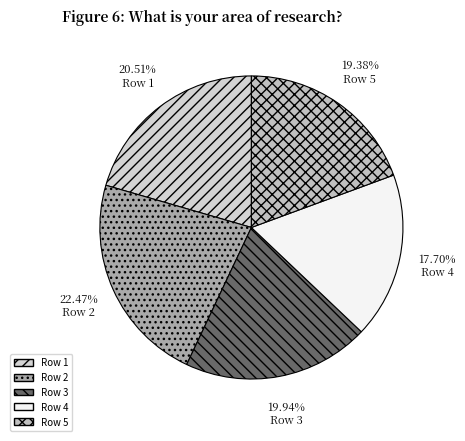

Rank the categories by value from highest to lowest.

Row 2, Row 1, Row 3, Row 5, Row 4